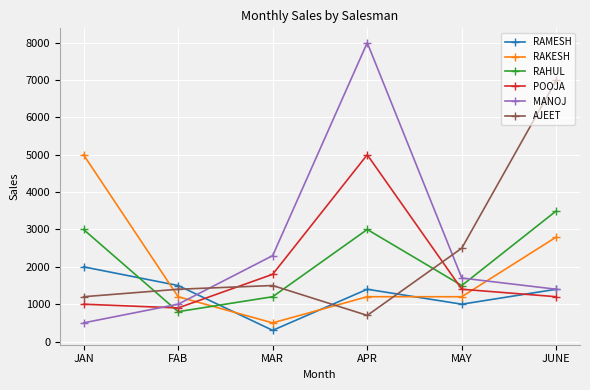

What is the label of the 6th point from the left?

JUNE